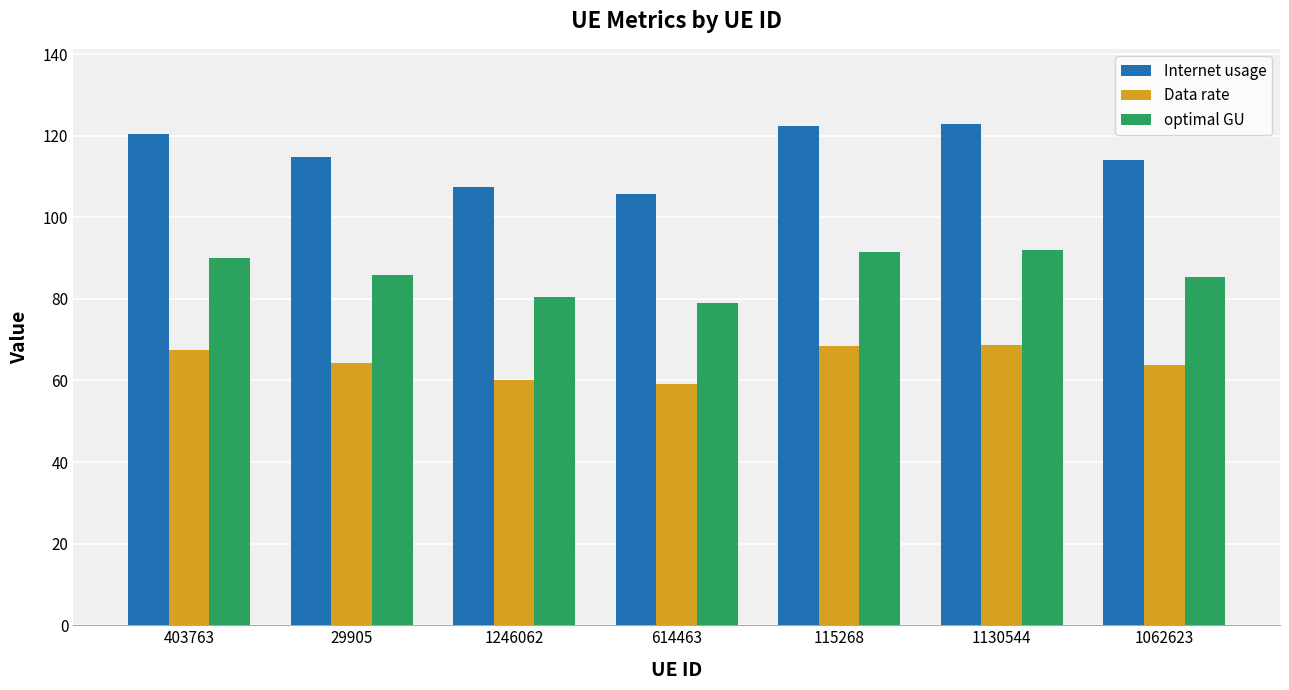

How many data points does each series have?

7